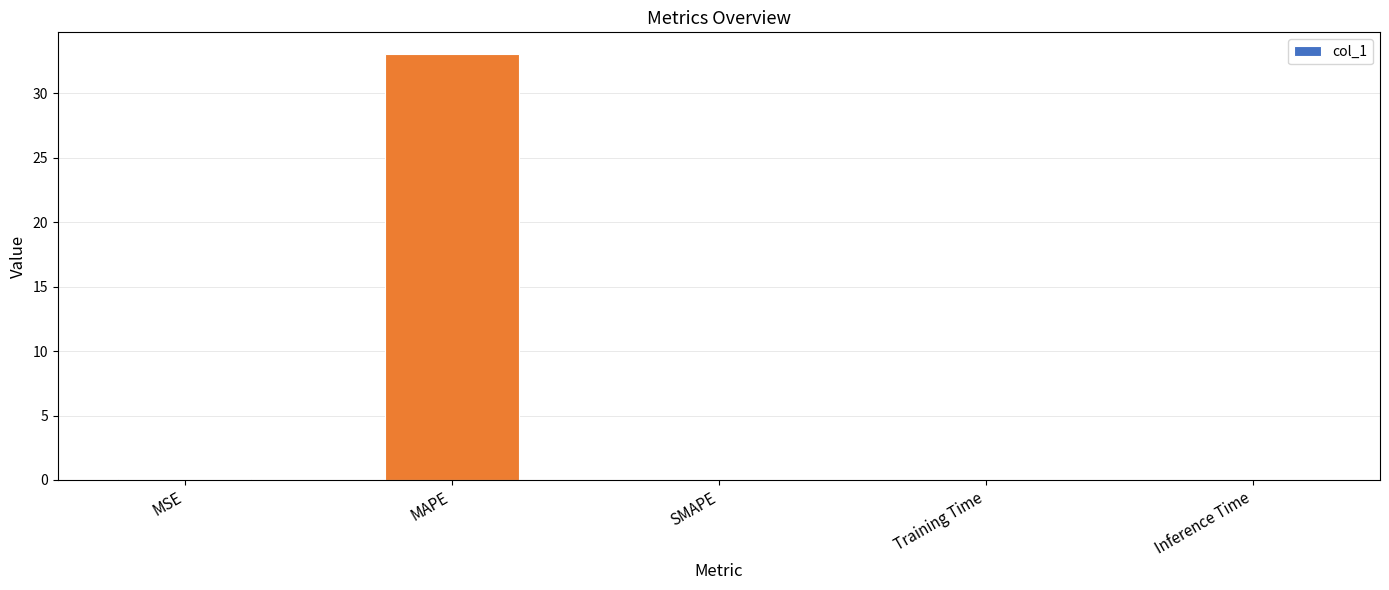

Which label corresponds to the largest value in the chart?

MAPE